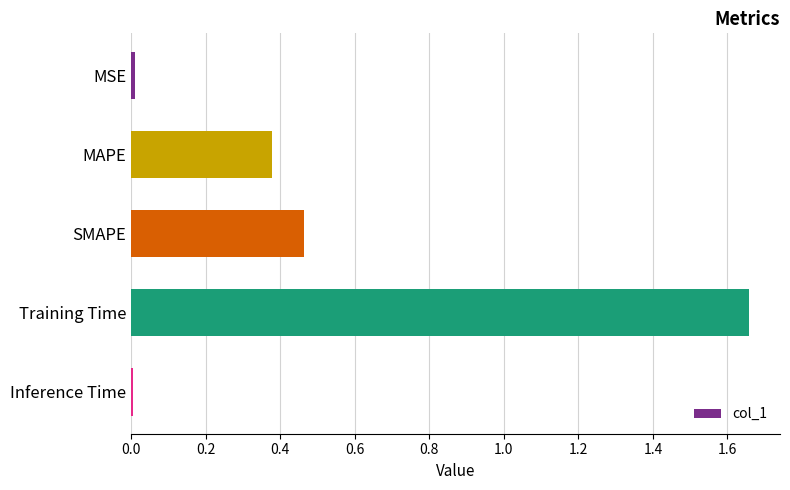

What is the difference between the maximum and second lowest values?

1.6